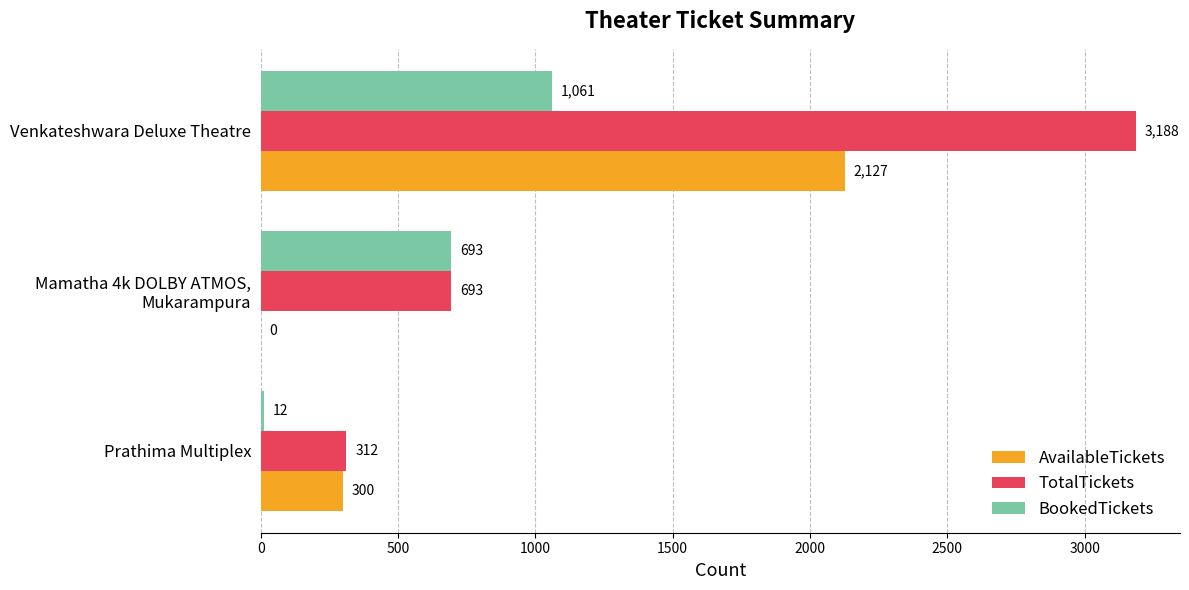

Where is TotalTickets nearest to the value 1750?

Mamatha 4k DOLBY ATMOS,
Mukarampura